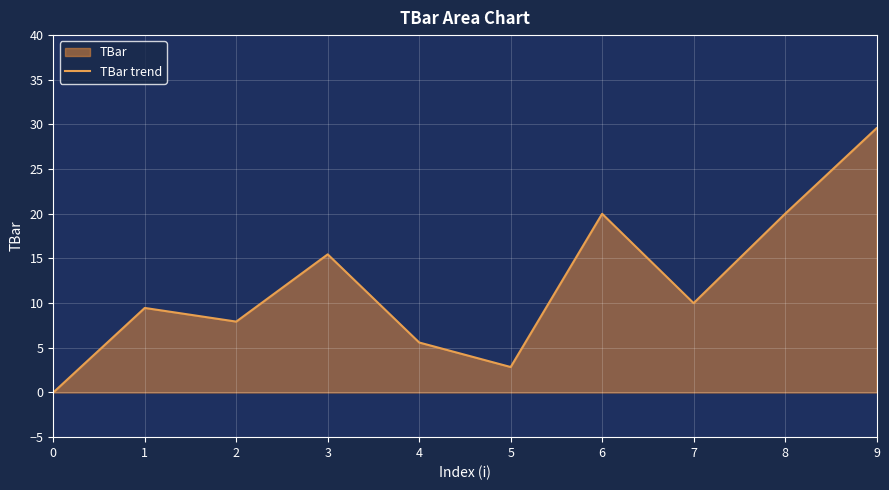

Where is the data nearest to the value 14?

3